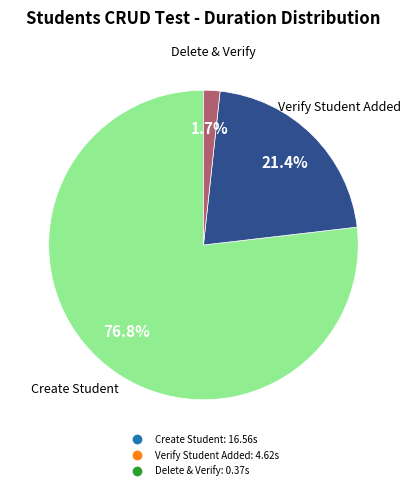

To the nearest percent, what is the difference between the largest and smallest slice percentages?

75%